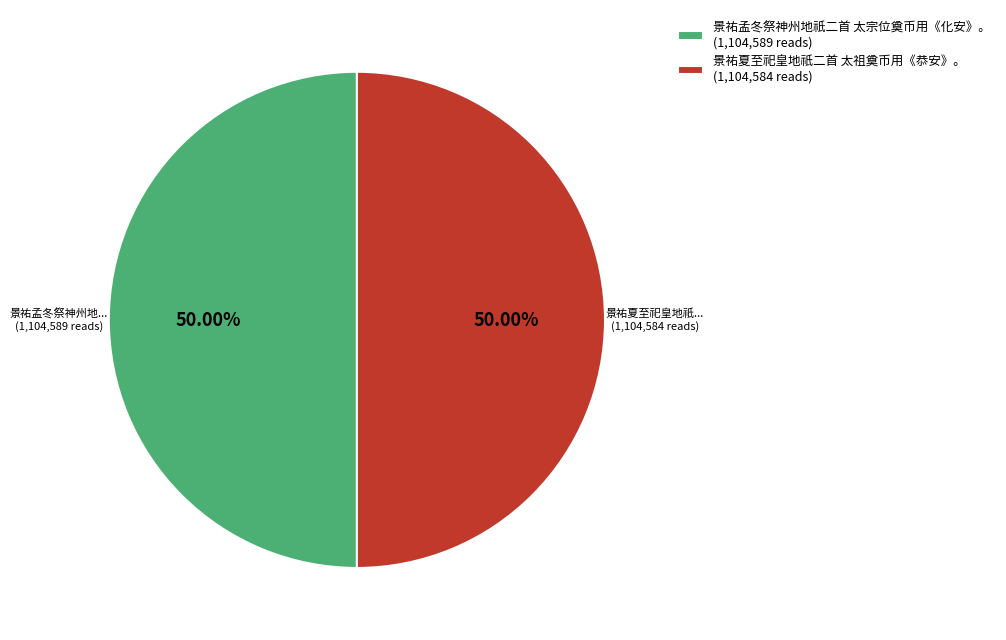

Combined, do 景祐孟冬祭神州地祇二首 太宗位奠币用《化安》。 (1,104,589 reads) and 景祐夏至祀皇地祇二首 太祖奠币用《恭安》。 (1,104,584 reads) account for over 50%?

Yes